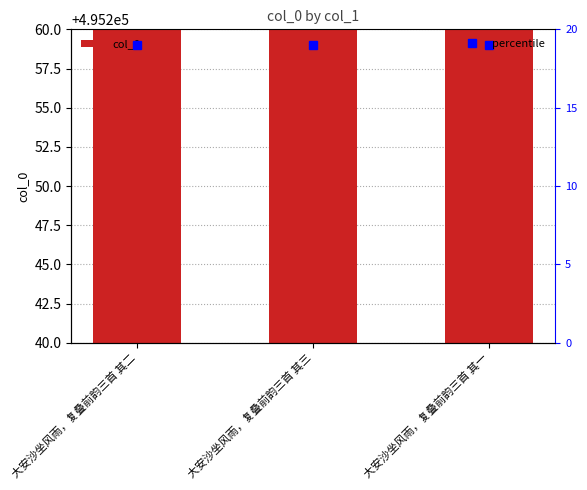

List the labels in order of value, smallest first.

大安沙坐风雨，复叠前韵三首 其一, 大安沙坐风雨，复叠前韵三首 其二, 大安沙坐风雨，复叠前韵三首 其三